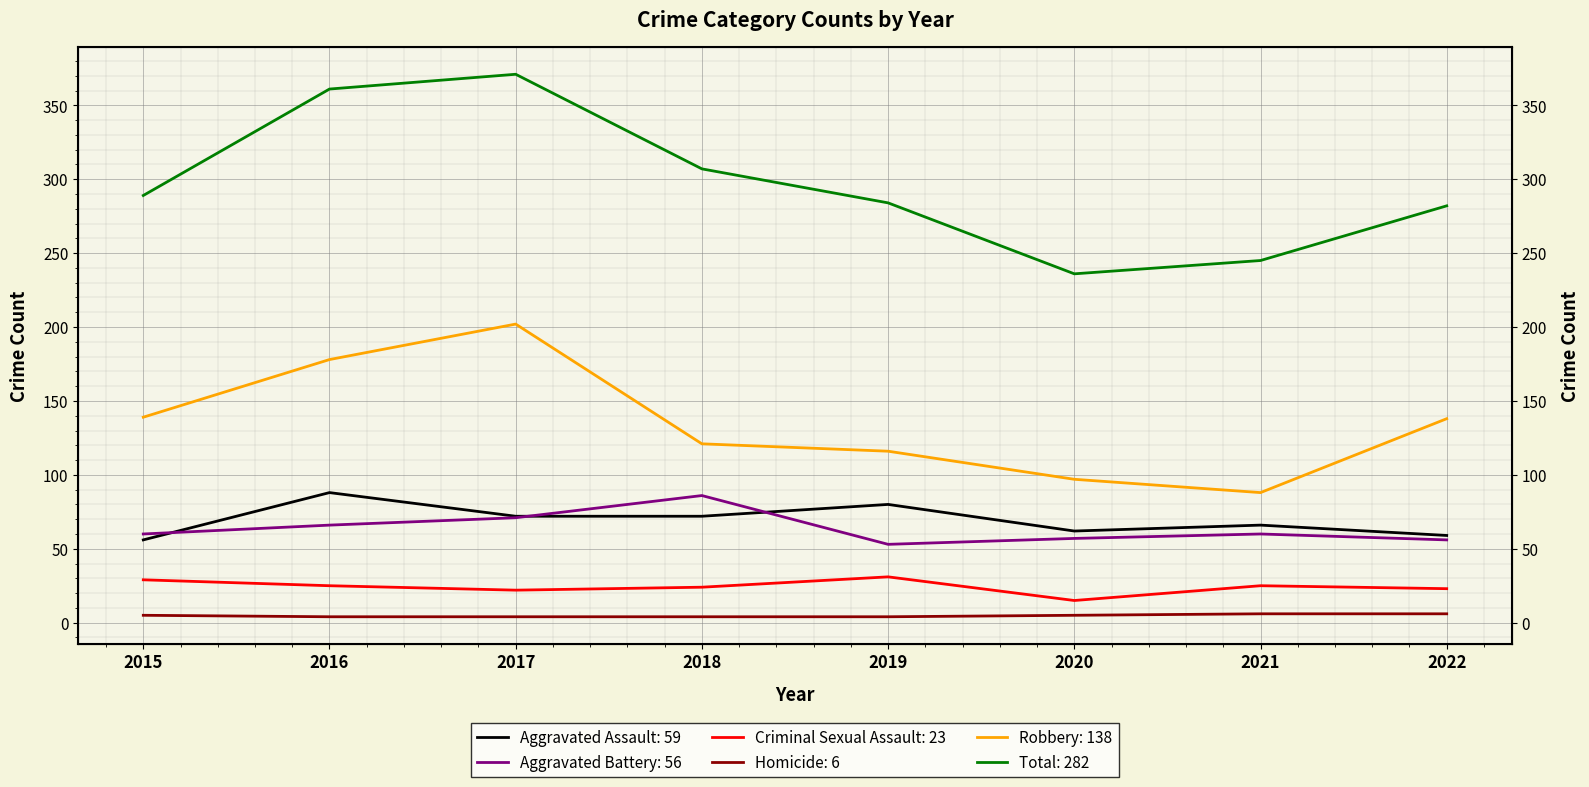

What is the highest value of the Homicide series?

6